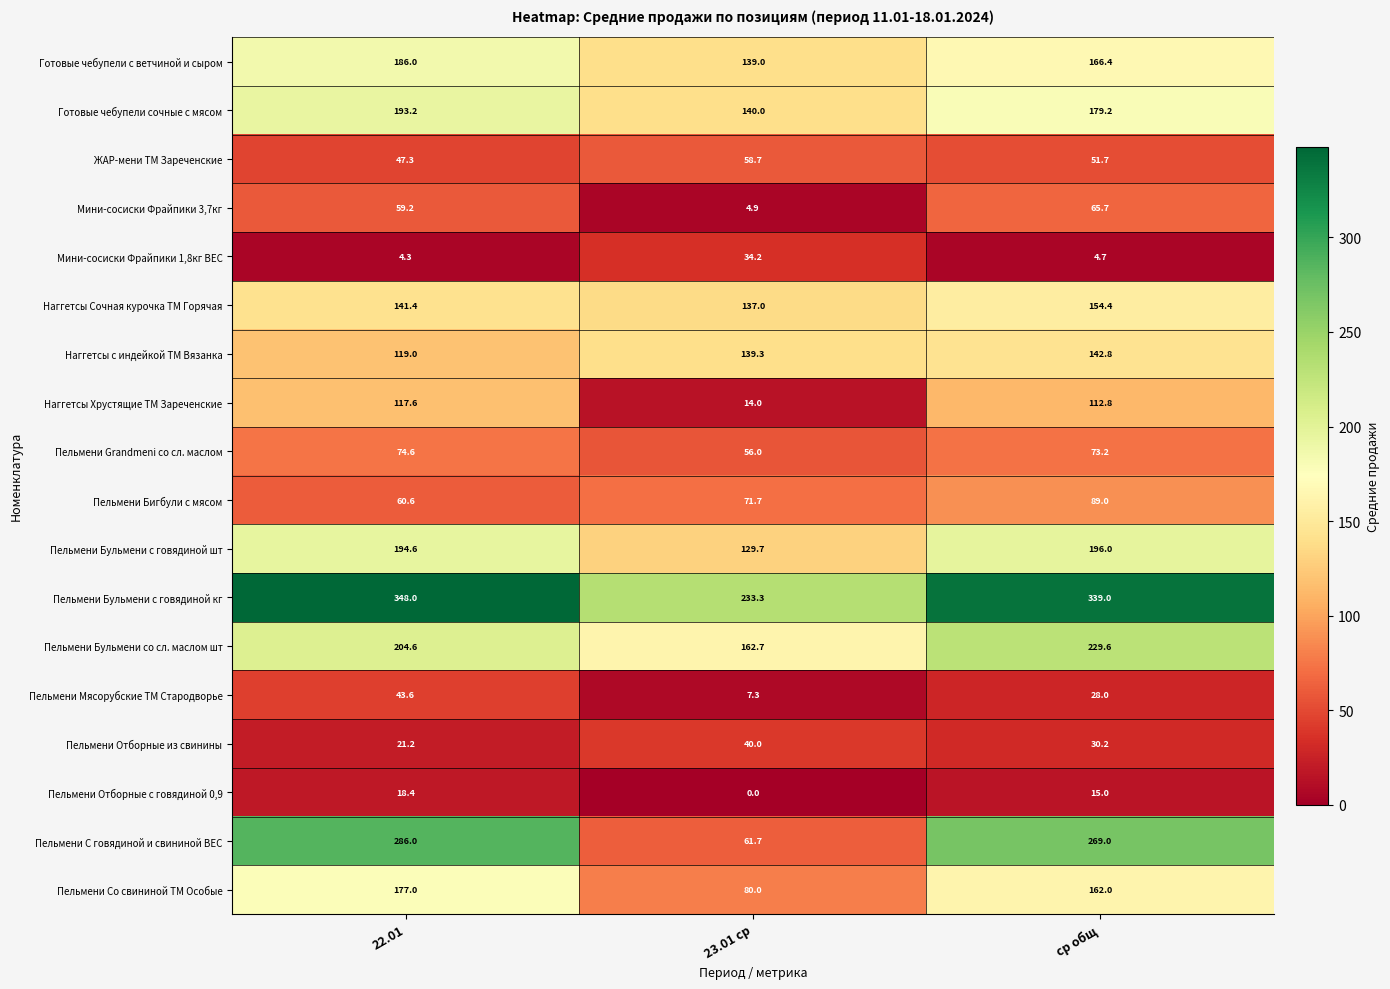

True or false: Пельмени Бульмени с говядиной шт has a value of 41.1 at 23.01 ср.

False